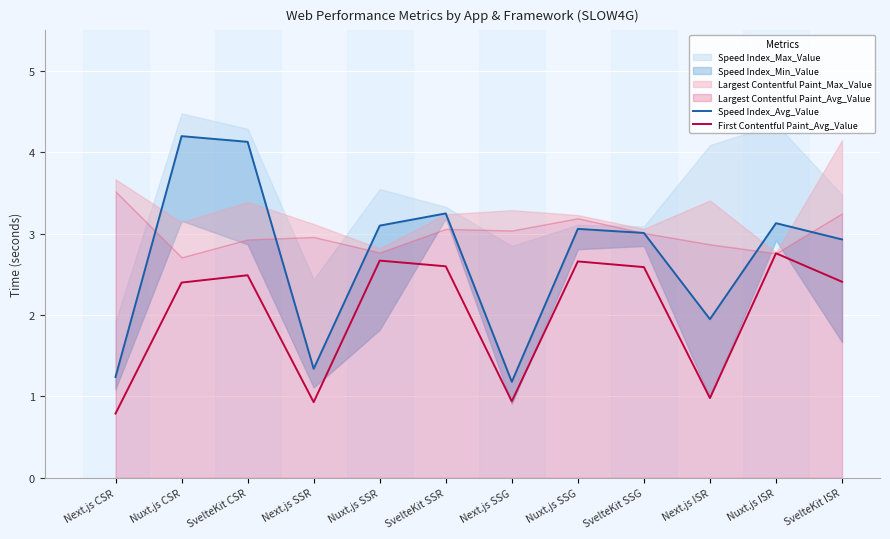

How many First Contentful Paint_Avg_Value values are between 0 and 2?

4